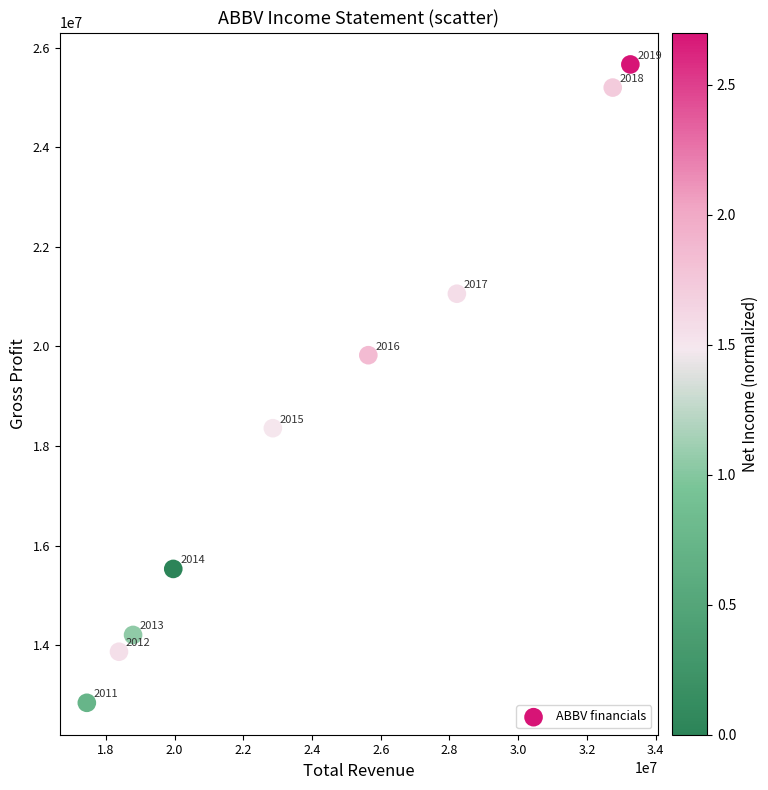

What is the average X value?

24145111